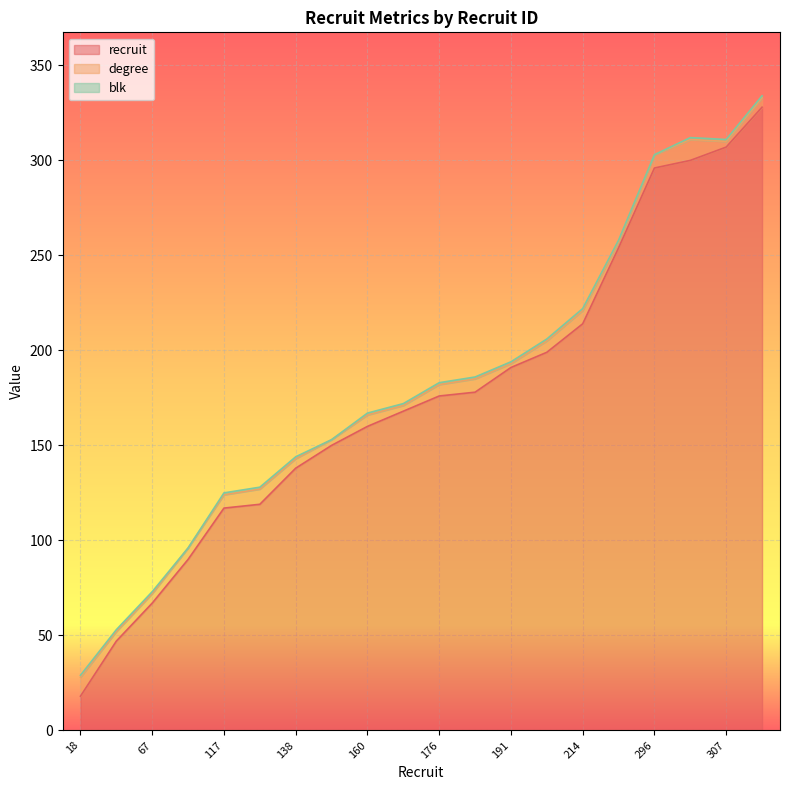

What is the highest value of the recruit series?

328